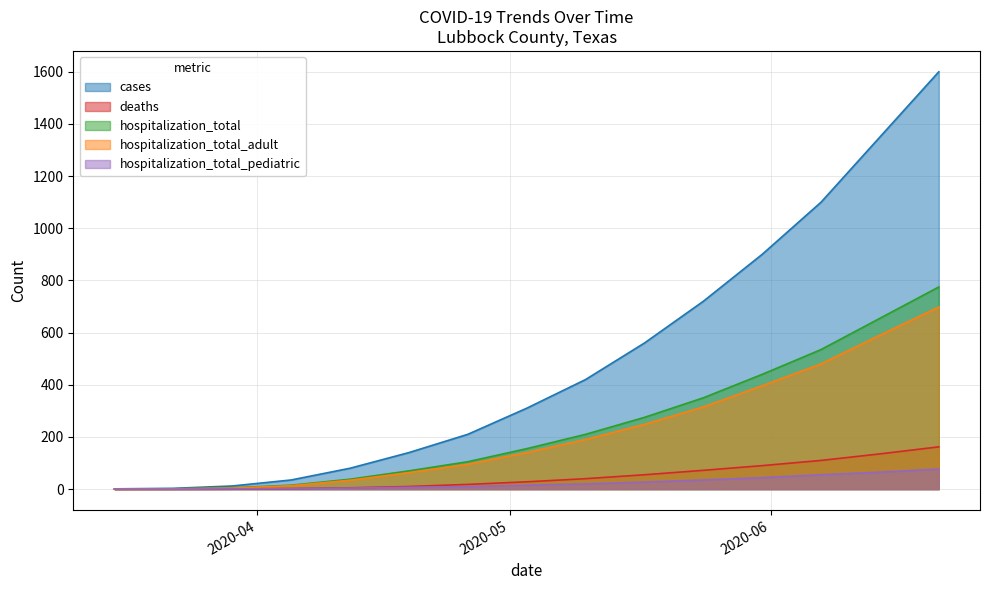

What is the label of the 1st point from the right?

2020-06-21